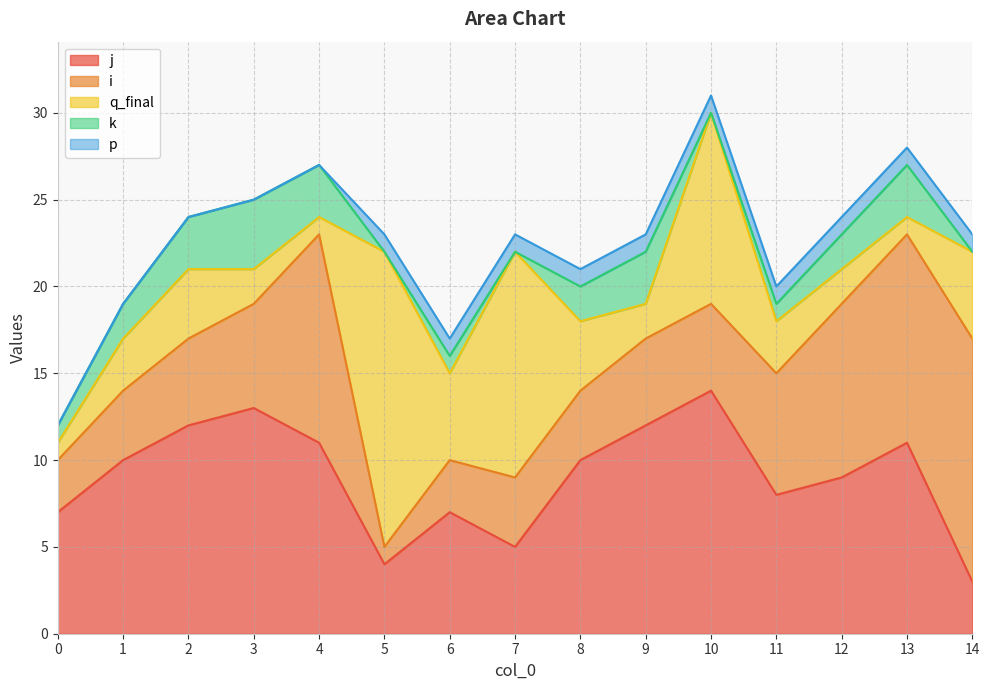

How many interior local valleys does the k series have?

3